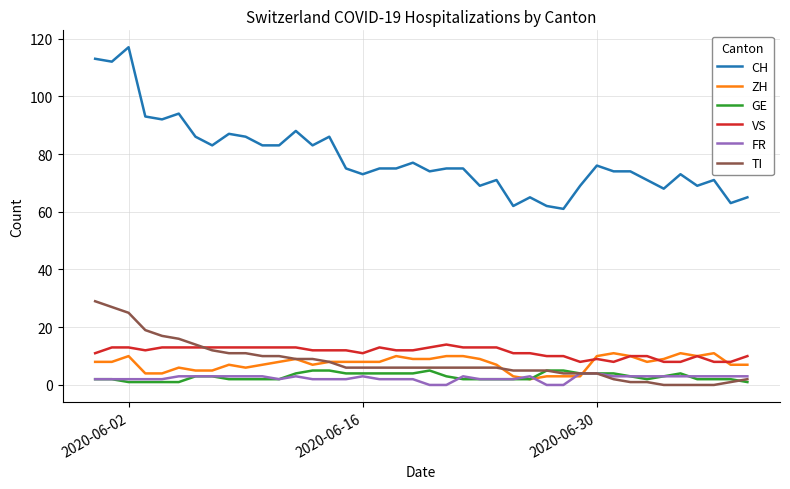

True or false: TI and CH intersect in this chart.

False